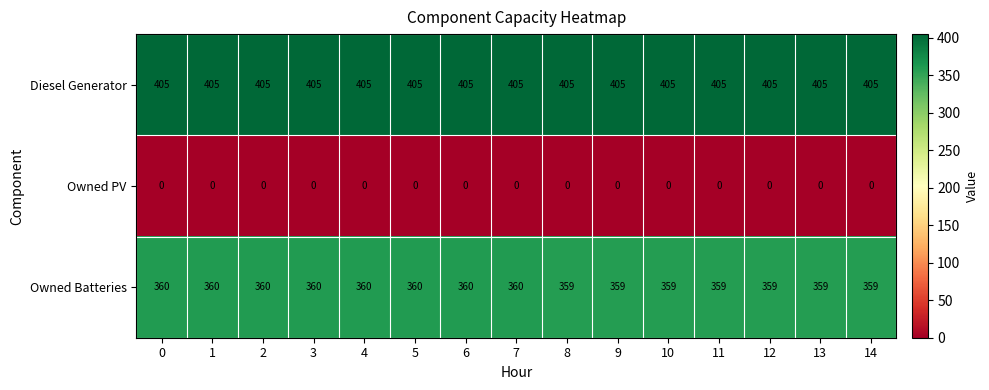

The value of Diesel Generator at 2 is 248. True or false?

False